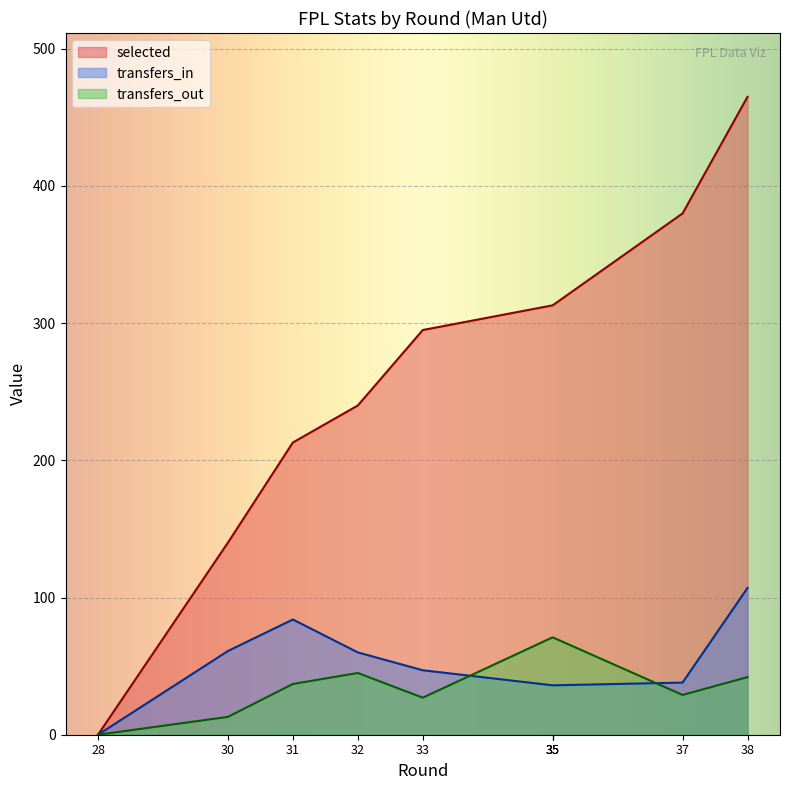

What is the difference between the transfers_out values at 38 and 33?

15